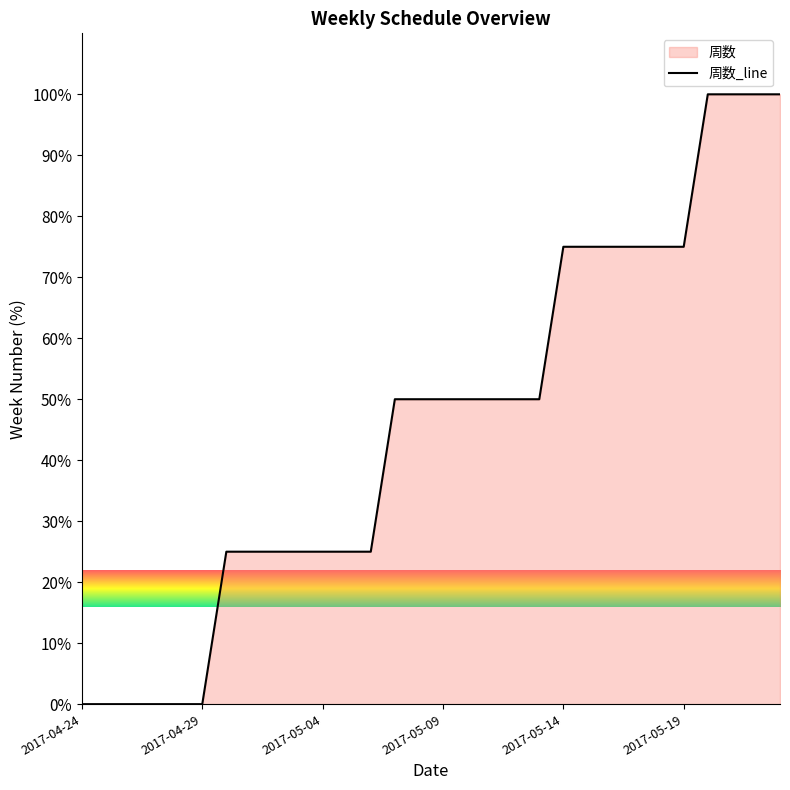

What is the greatest value displayed?

100